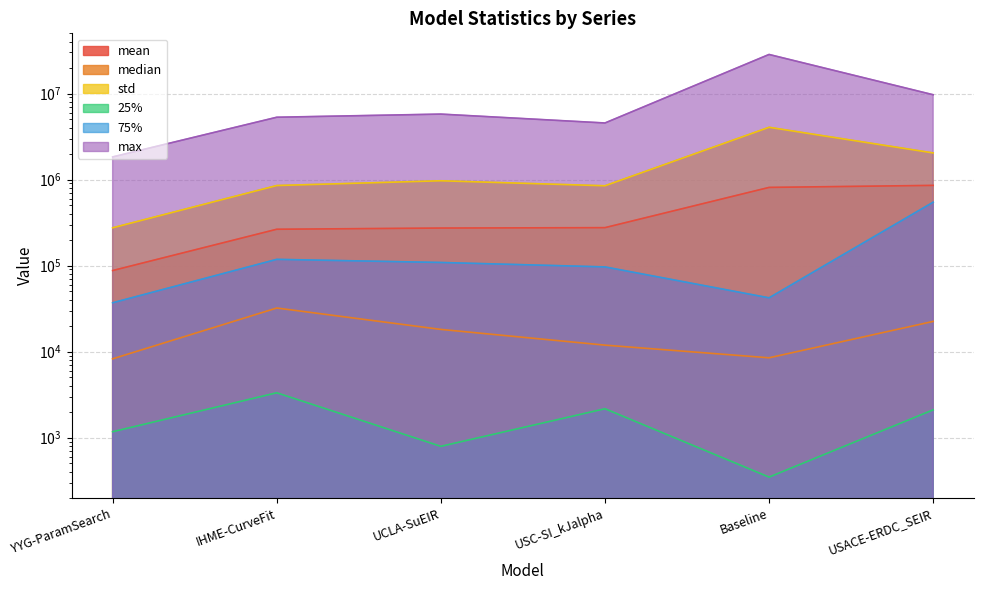

The value of mean at YYG-ParamSearch is 141680.7. True or false?

False